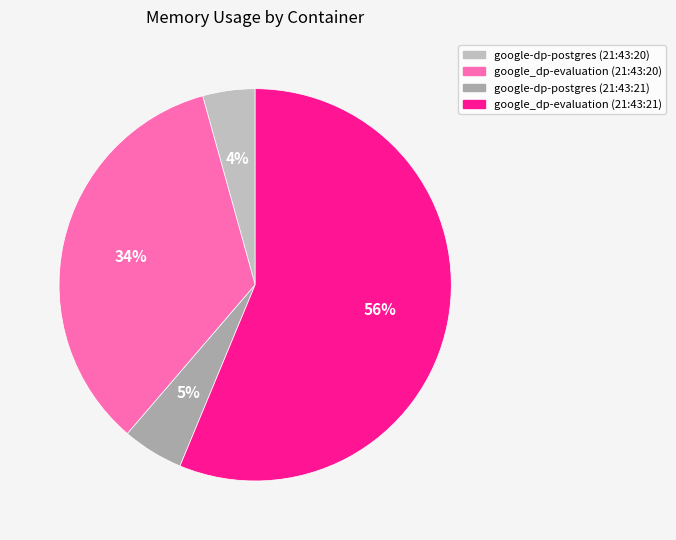

Which slice represents more than half of the pie?

google_dp-evaluation (21:43:21)